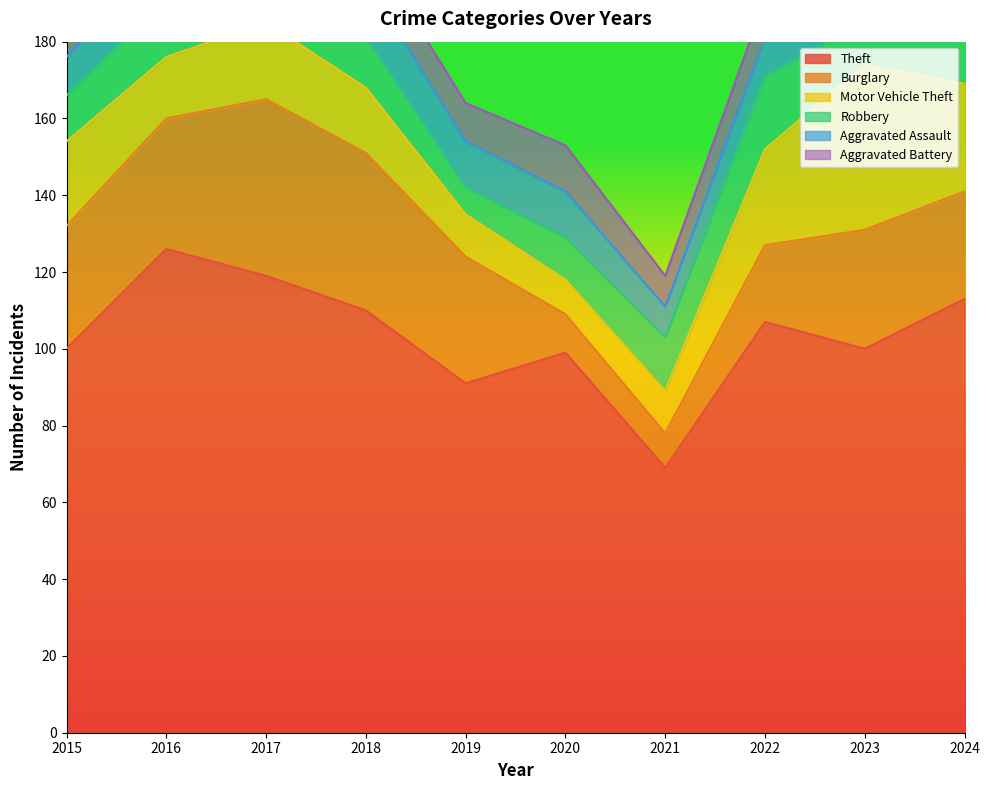

Is it true that Burglary equals 9 at 2021?

True